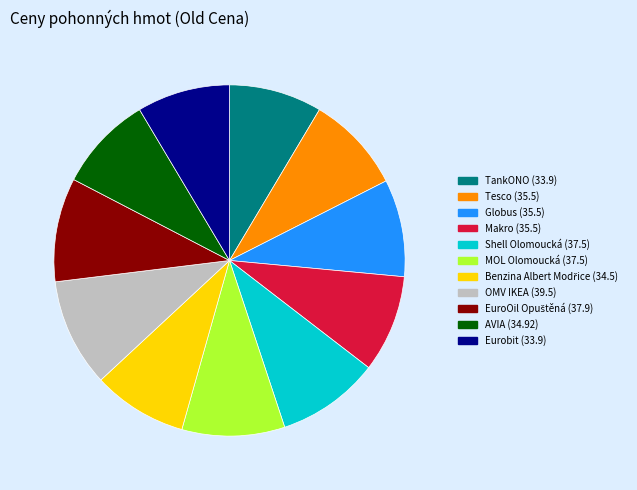

Is AVIA the majority of the pie?

No